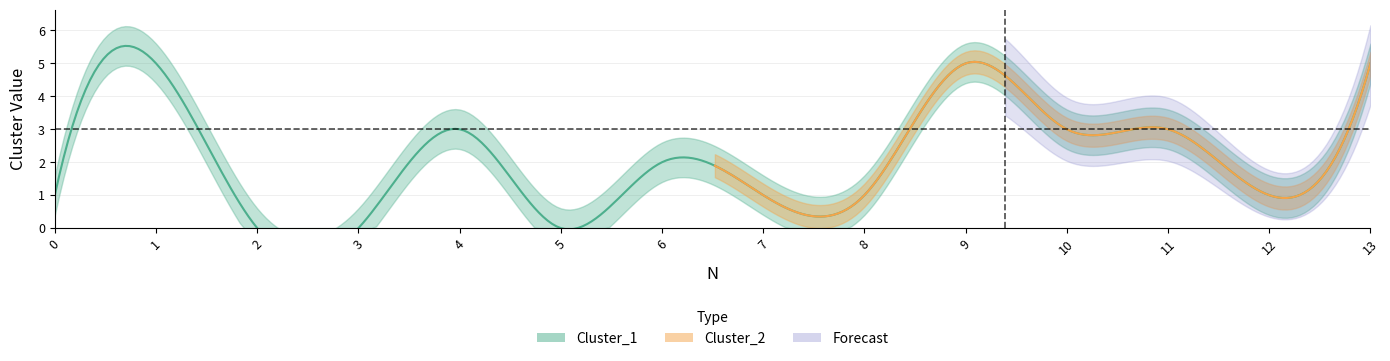

True or false: Cluster_2 and Cluster_1 intersect in this chart.

False